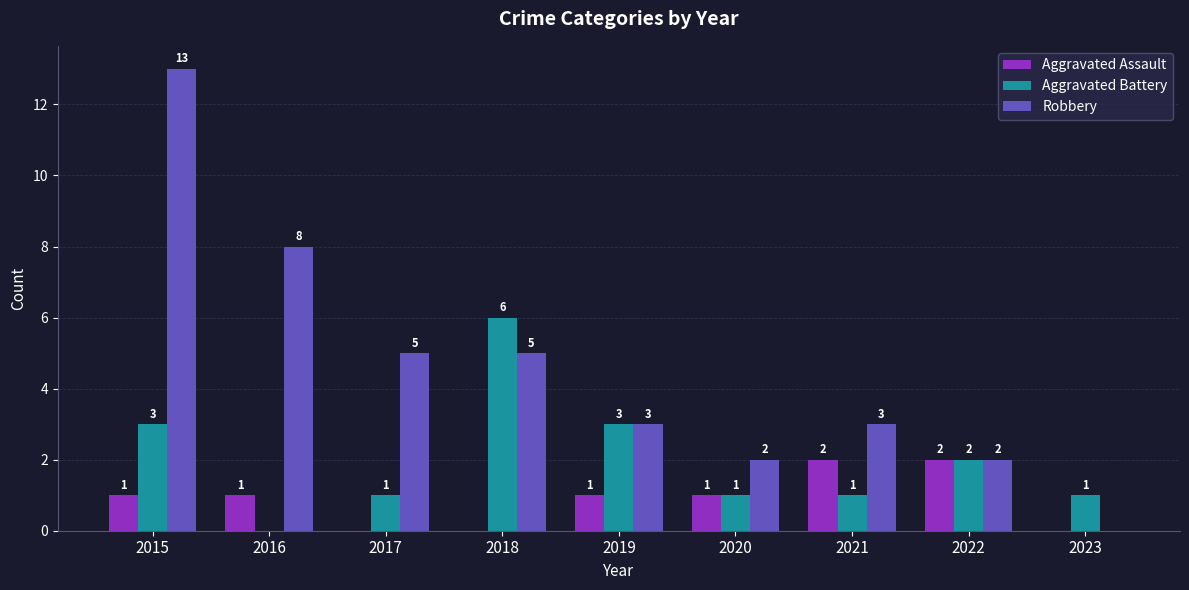

Which series changed the most between 2019 and 2023?

Robbery